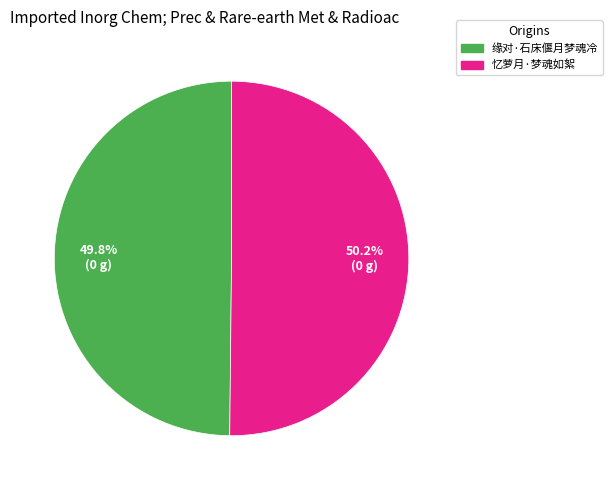

Does any single category account for the majority?

Yes